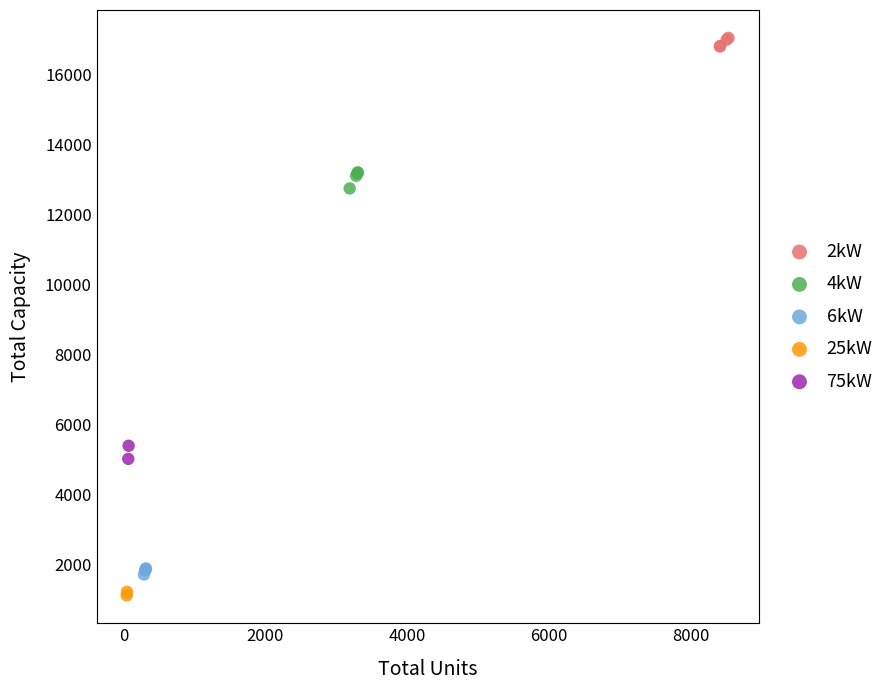

What are all the series names shown in the legend?

2kW, 4kW, 6kW, 25kW, 75kW